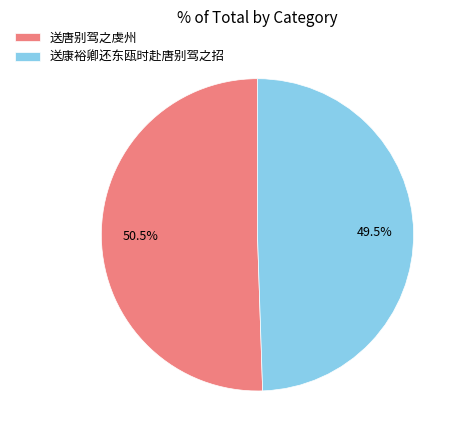

Combined, what portion of the pie is 送康裕卿还东瓯时赴唐别驾之招 and 送唐别驾之虔州?

100.0%